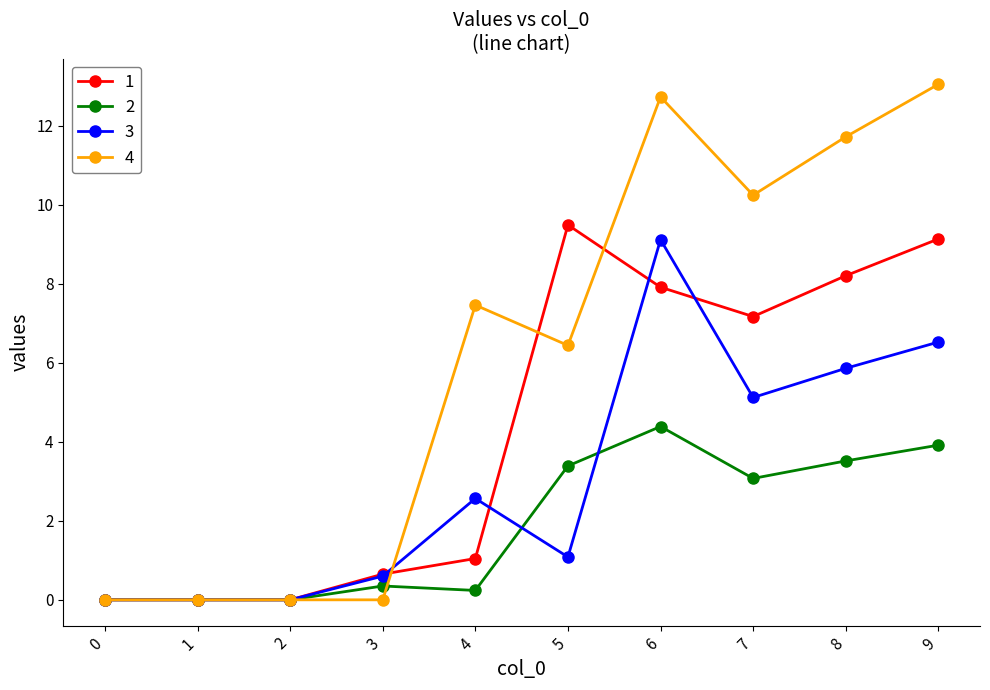

At which label is 2 closest to 2?

7